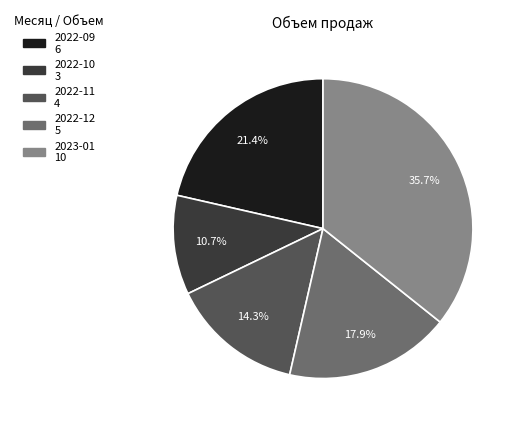

To the nearest percent, what is the average slice percentage?

20%